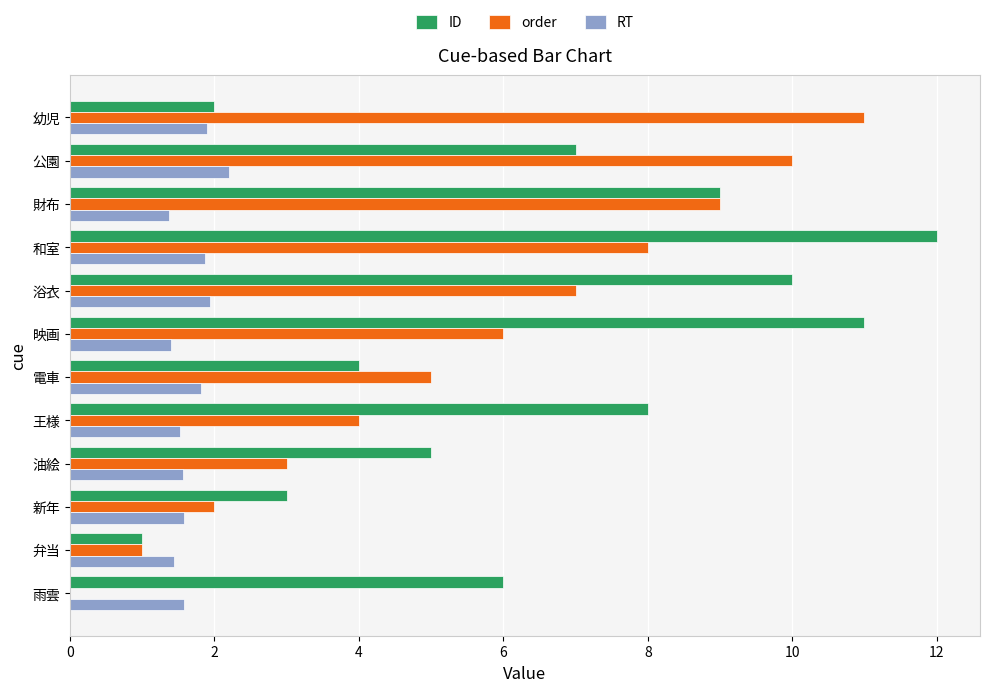

At which category is the sum across all series the highest?

和室